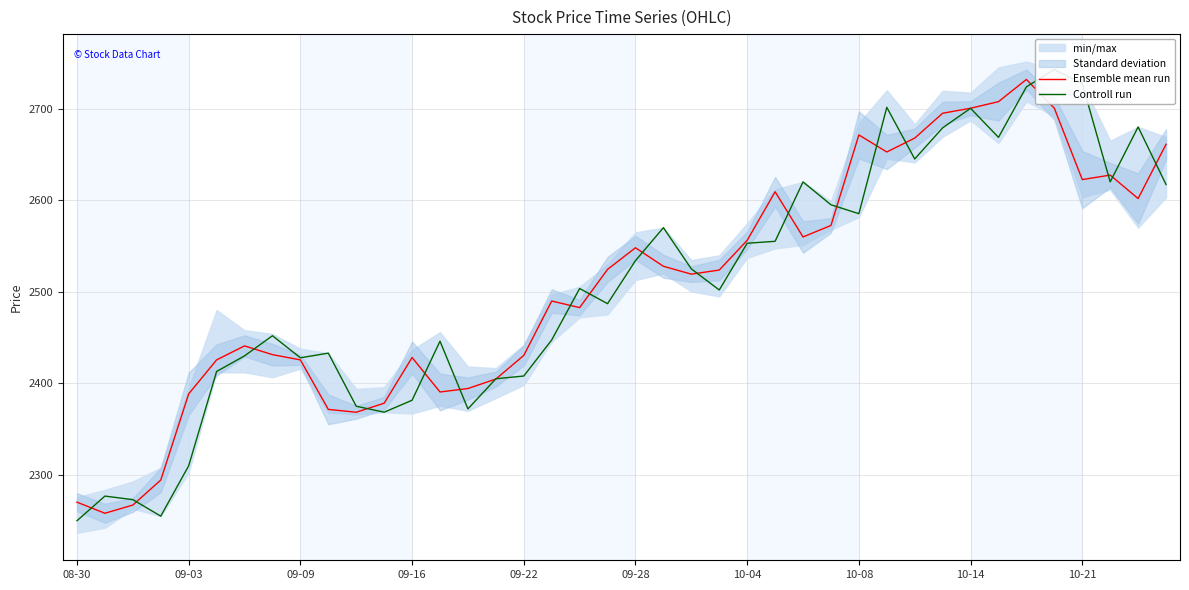

What is the spread (max minus min) of values at 30?

22.8